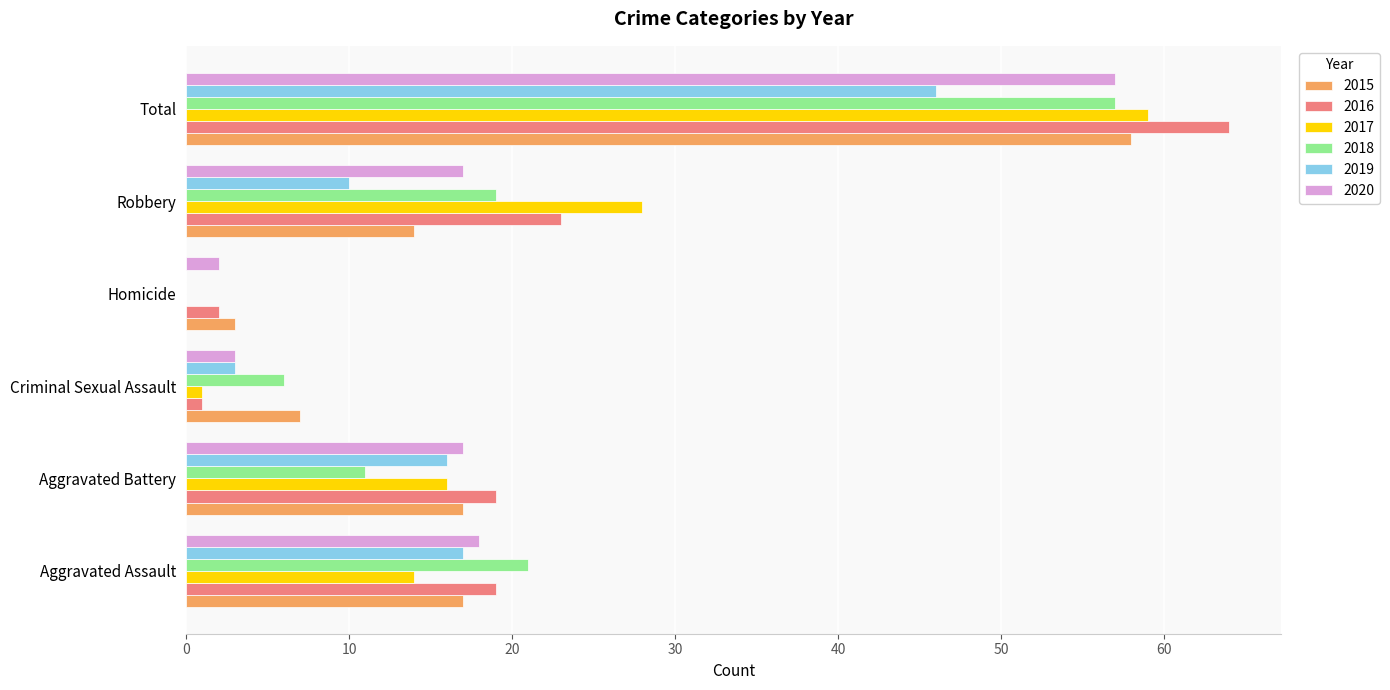

Which series has the widest spread of values?

2016